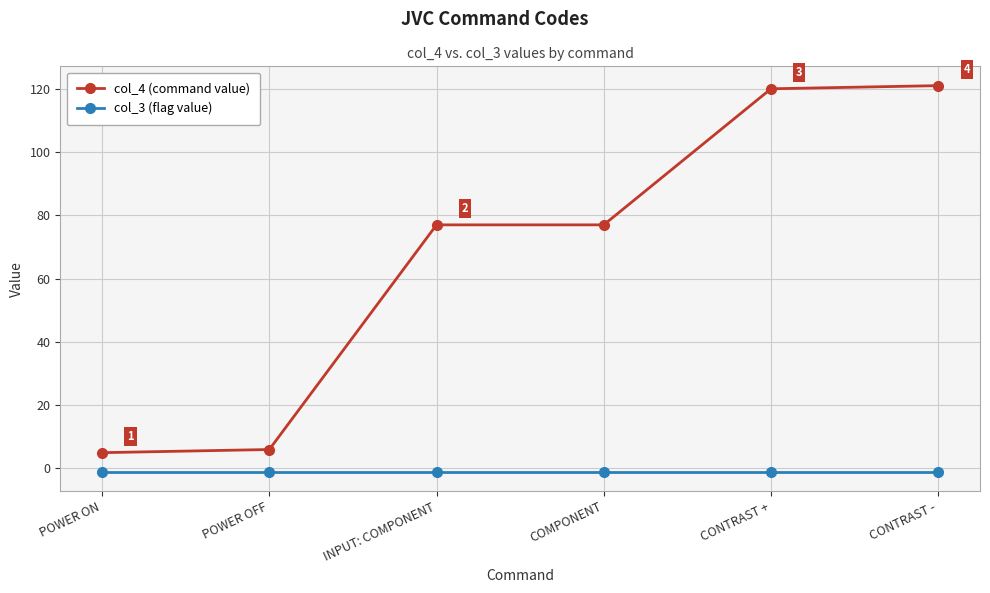

Which series has the largest range (max minus min)?

col_4 (command value)